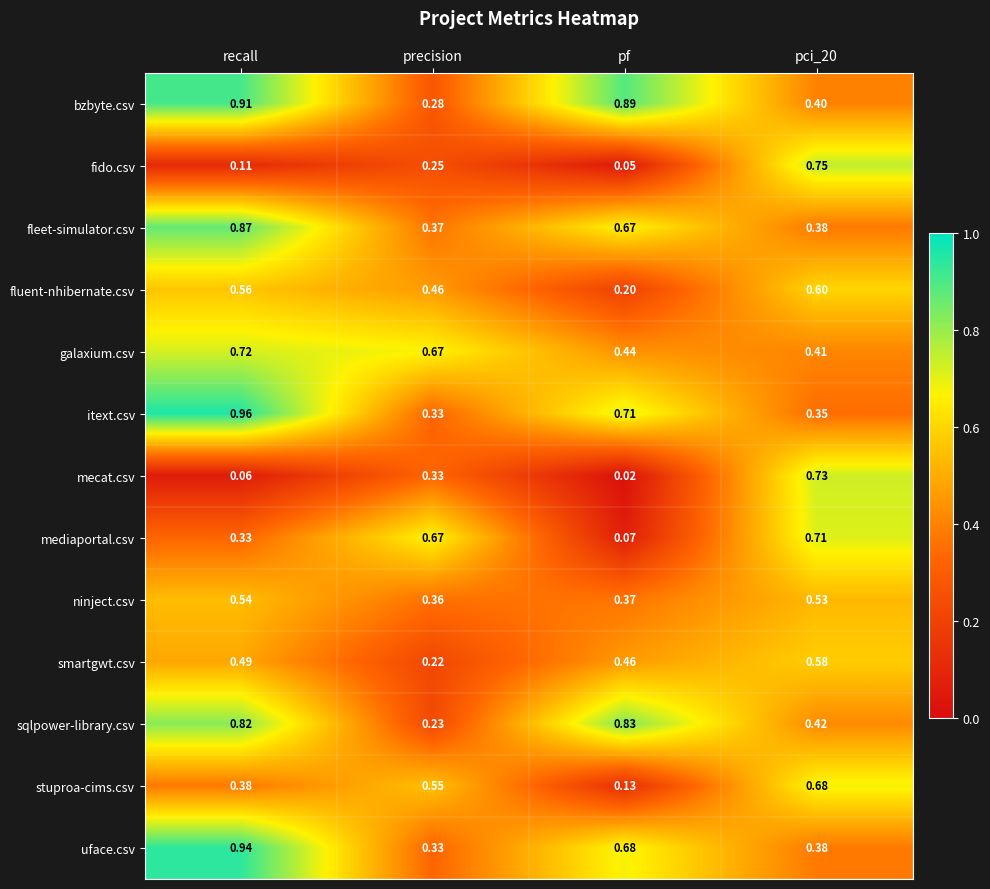

Is the value of ninject.csv at precision greater than the value of mediaportal.csv at recall?

Yes